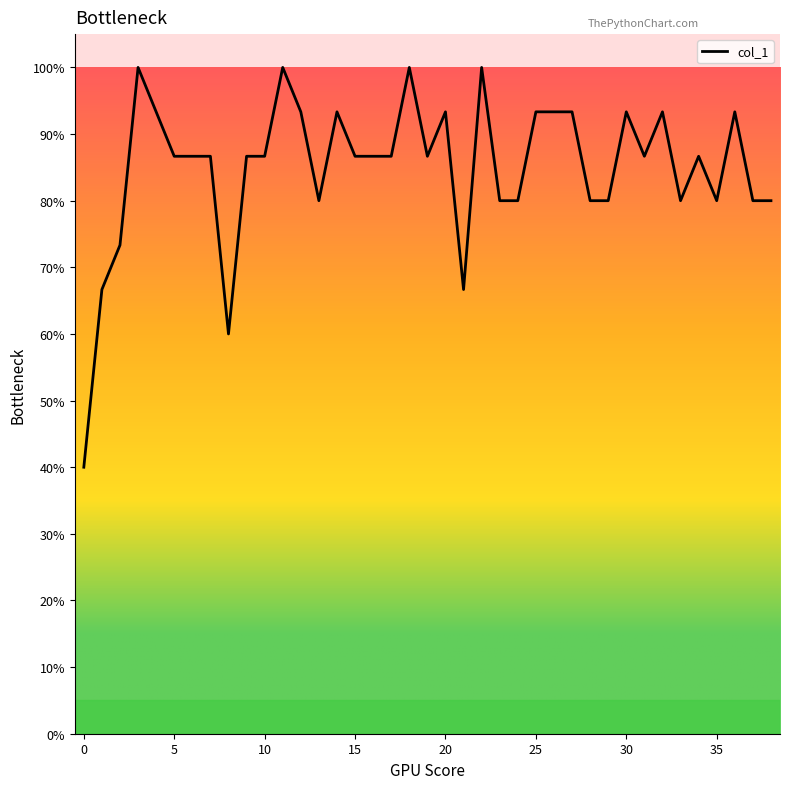

Does the chart display data point markers on the line(s)?

No